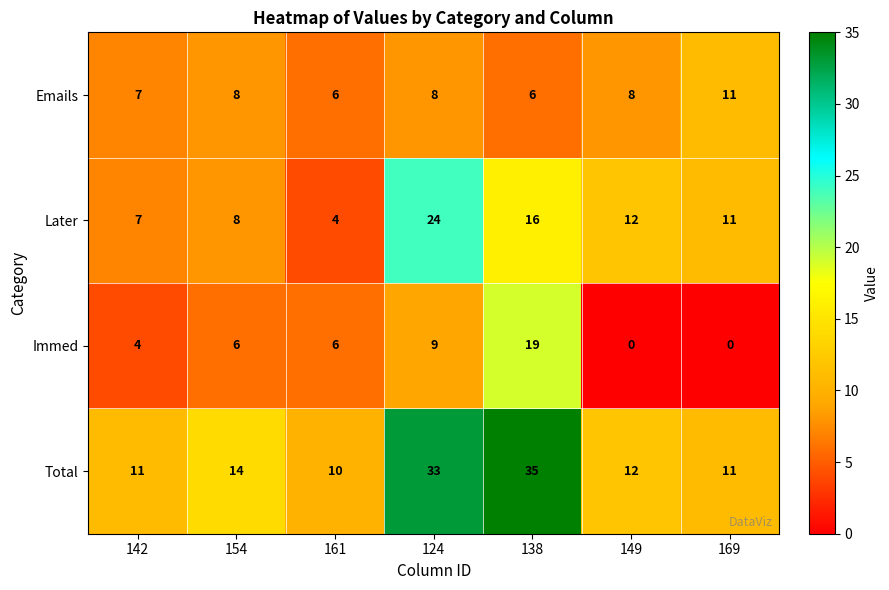

Reading left to right, list all the values displayed in this chart.

Emails: 7	8	6	8	6	8	11
Later: 7	8	4	24	16	12	11
Immed: 4	6	6	9	19	0	0
Total: 11	14	10	33	35	12	11